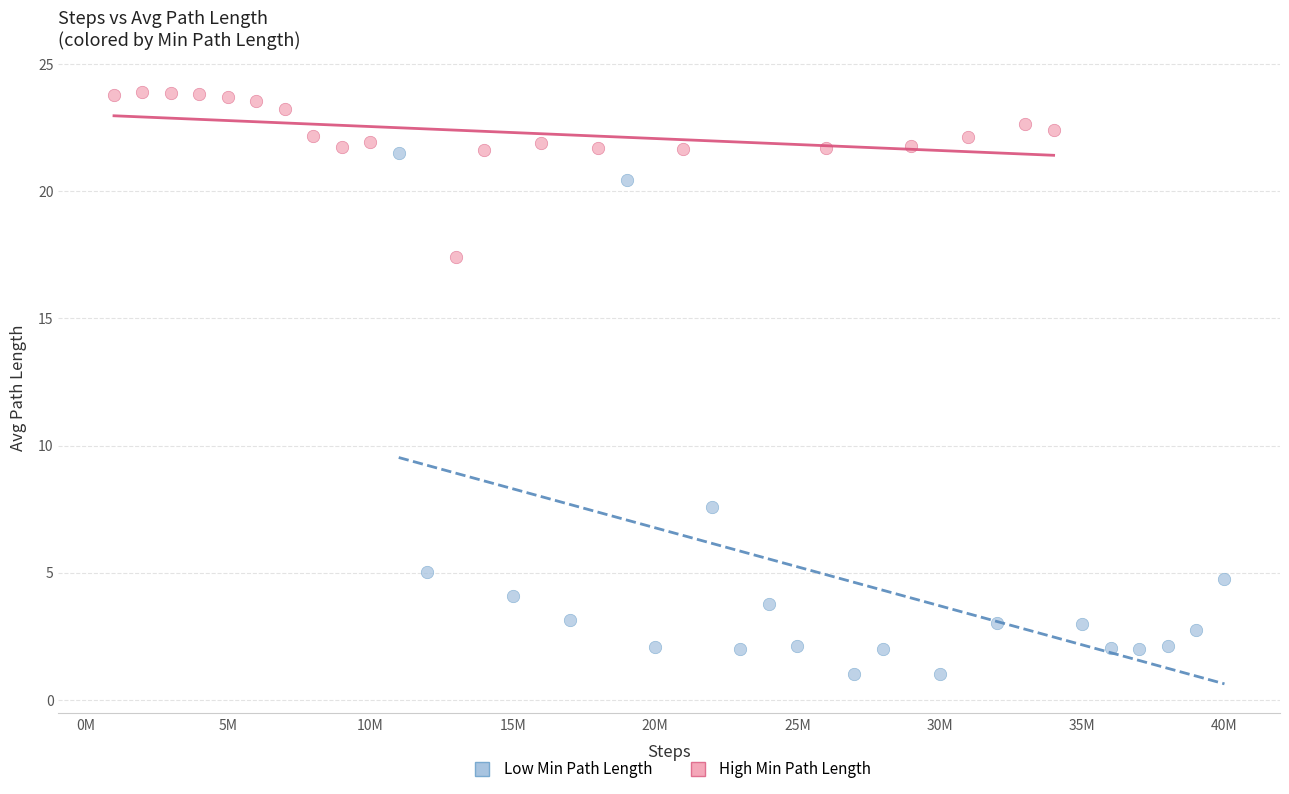

Which series reaches the maximum Y coordinate?

High Min Path Length